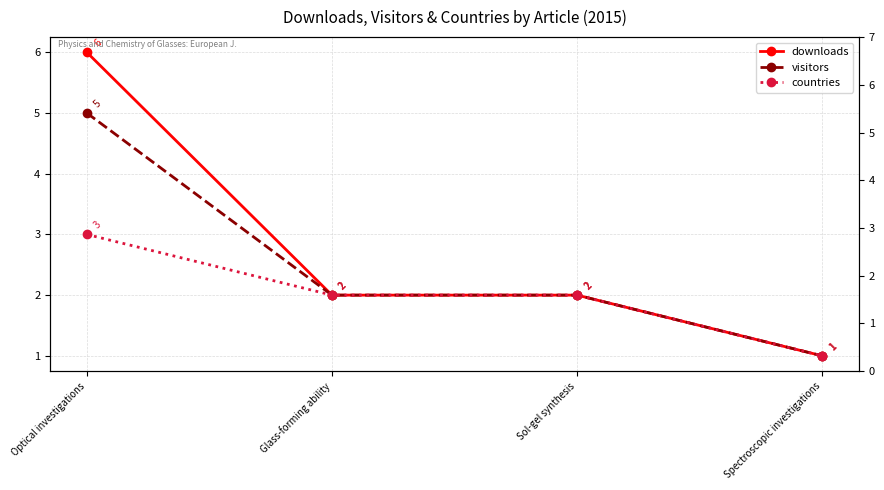

True or false: downloads has a value of 2 at Sol-gel synthesis.

True